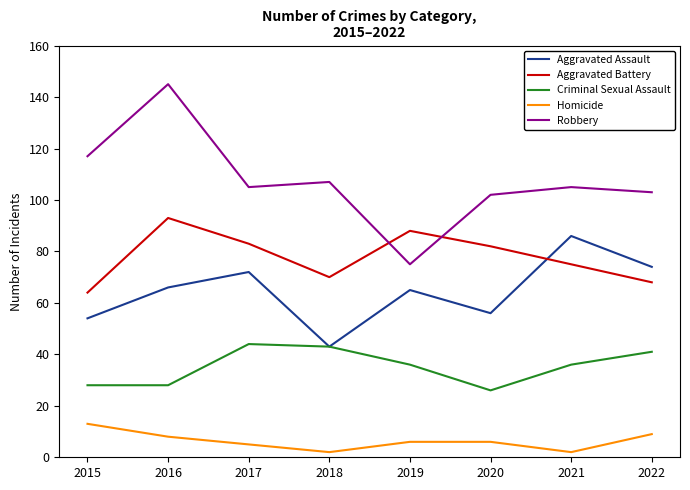

What is the lowest value of the Aggravated Battery series?

64